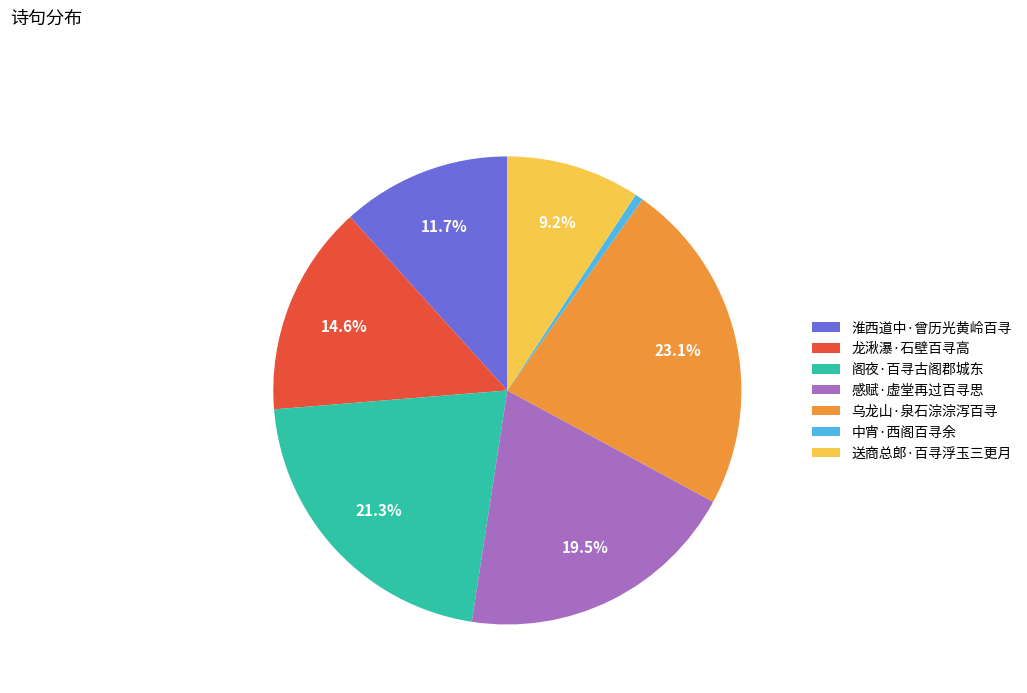

To the nearest percent, what percentage of the pie is 中宵·西阁百寻余?

1%